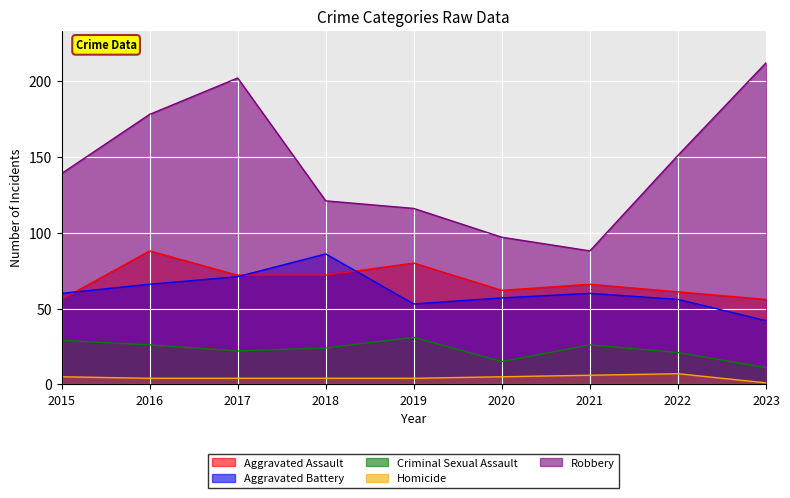

The value of Aggravated Assault at 2015 is 84. True or false?

False